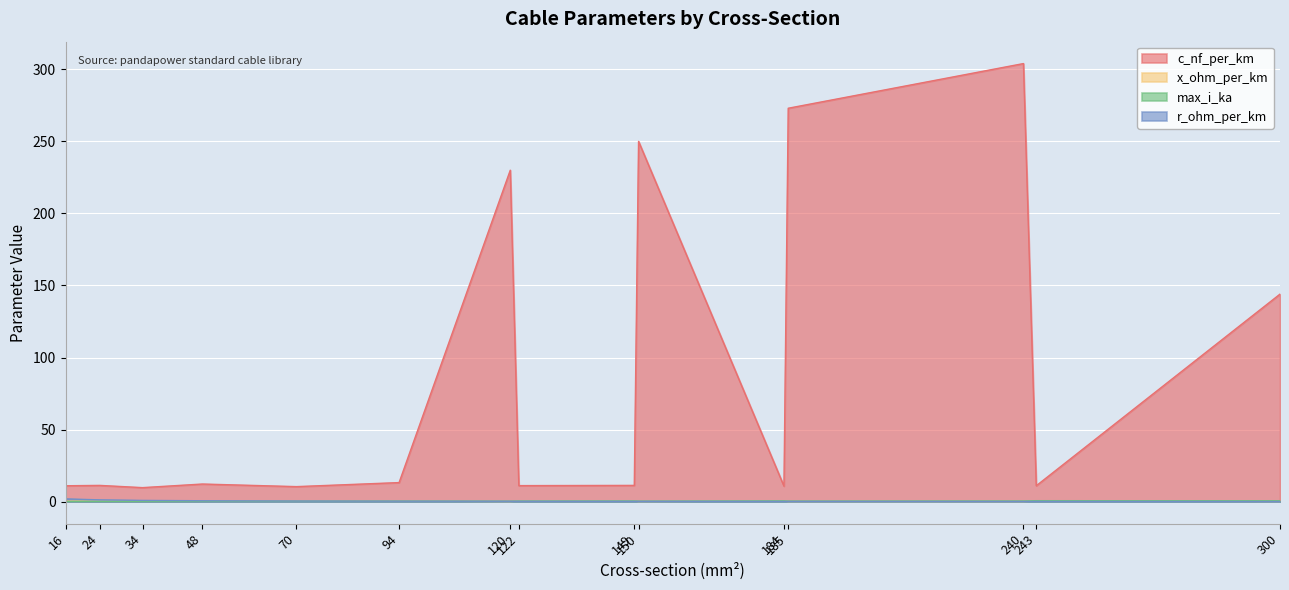

Which series ends up on top after the final intersection of x_ohm_per_km and r_ohm_per_km?

x_ohm_per_km